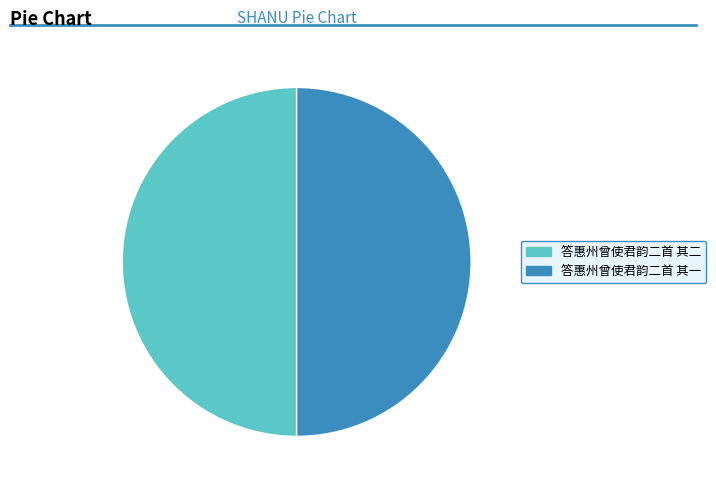

Approximately how many times larger is the value at 答惠州曾使君韵二首 其一 compared to 答惠州曾使君韵二首 其二?

1.0